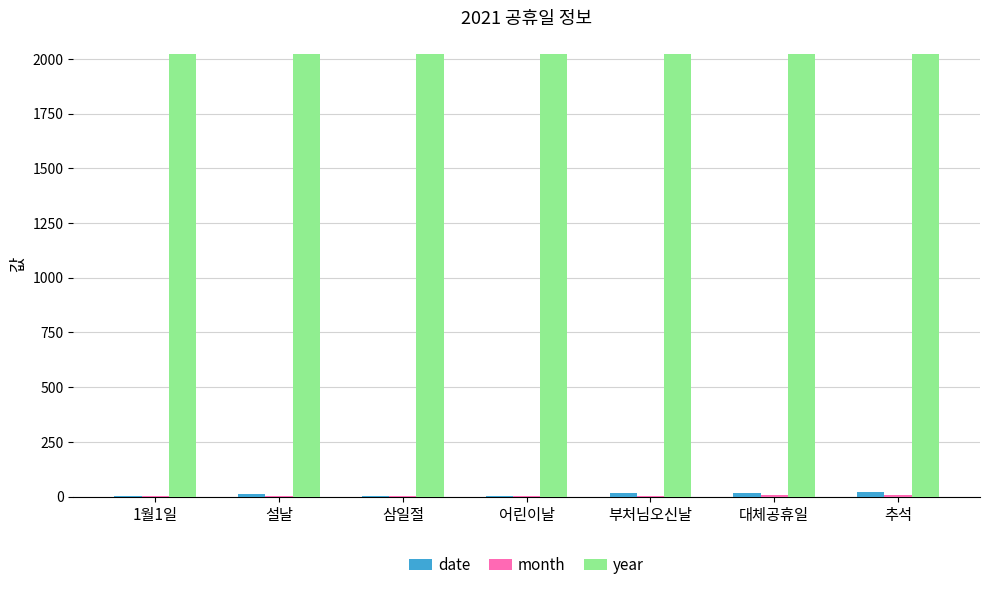

Are the bars grouped side by side (vs. stacked)?

Yes